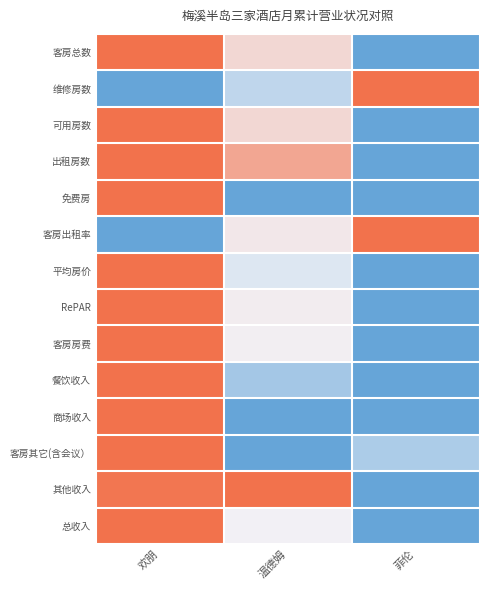

Reading left to right, list all the values displayed in this chart.

客房总数: 欢朋=1.0	温德姆=0.2	菲伦=-1.0
维修房数: 欢朋=-1.0	温德姆=-0.4	菲伦=1.0
可用房数: 欢朋=1.0	温德姆=0.2	菲伦=-1.0
出租房数: 欢朋=1.0	温德姆=0.6	菲伦=-1.0
免费房: 欢朋=1.0	温德姆=-1.0	菲伦=-1.0
客房出租率: 欢朋=-1.0	温德姆=0.1	菲伦=1.0
平均房价: 欢朋=1.0	温德姆=-0.1	菲伦=-1.0
RePAR: 欢朋=1.0	温德姆=0.0	菲伦=-1.0
客房房费: 欢朋=1.0	温德姆=0.0	菲伦=-1.0
餐饮收入: 欢朋=1.0	温德姆=-0.6	菲伦=-1.0
商场收入: 欢朋=1.0	温德姆=-1.0	菲伦=-1.0
客房其它(含会议）: 欢朋=1.0	温德姆=-1.0	菲伦=-0.5
其他收入: 欢朋=1.0	温德姆=1.0	菲伦=-1.0
总收入: 欢朋=1.0	温德姆=0.0	菲伦=-1.0